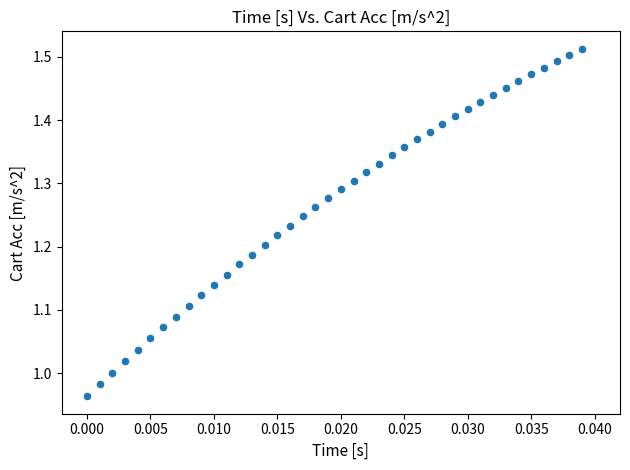

How many points are shown in the scatter plot?

40